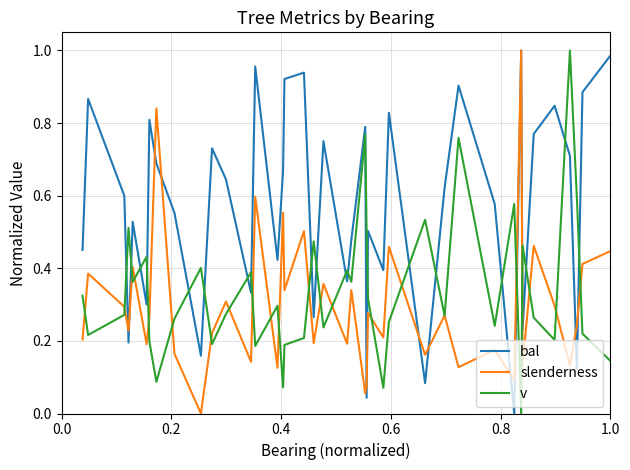

Which series ends up on top after the final intersection of bal and v?

bal